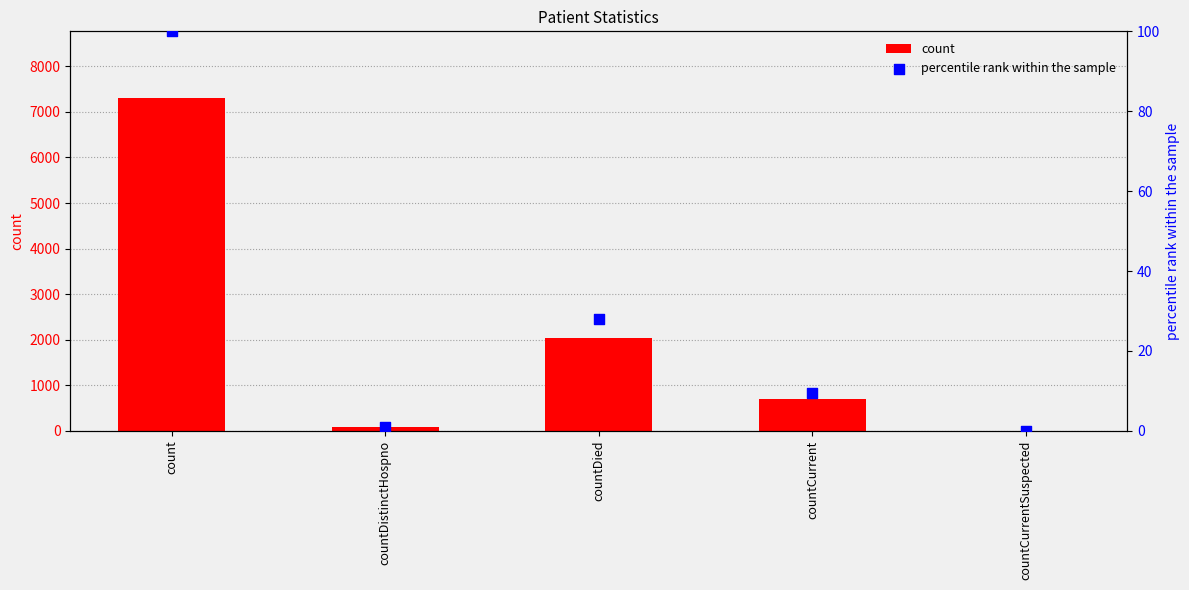

Which series reaches the maximum Y coordinate?

count